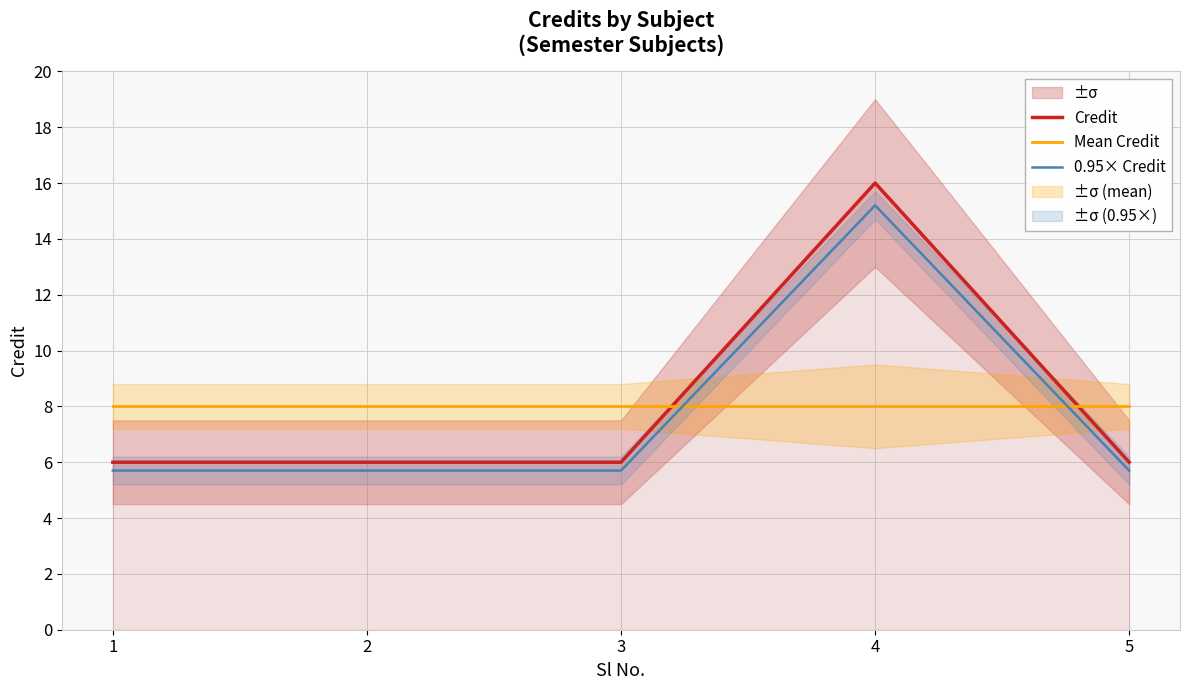

What is the approximate value of Mean Credit at 2?

8.0